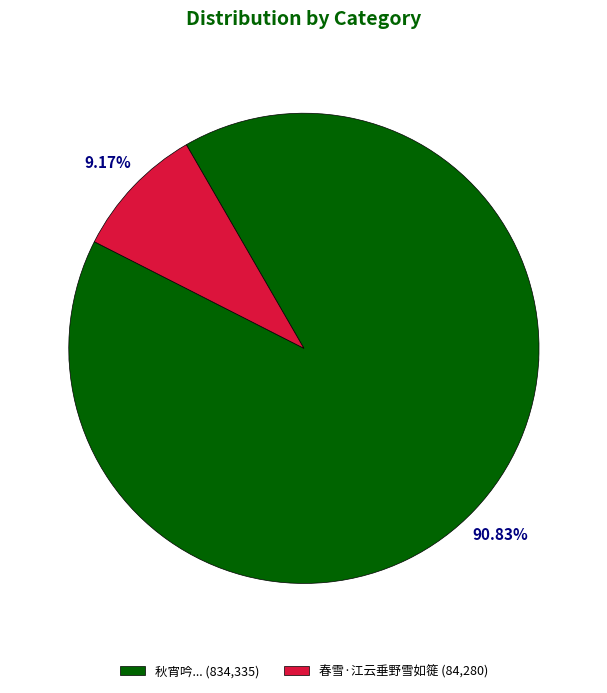

How many segments does this pie chart have?

2